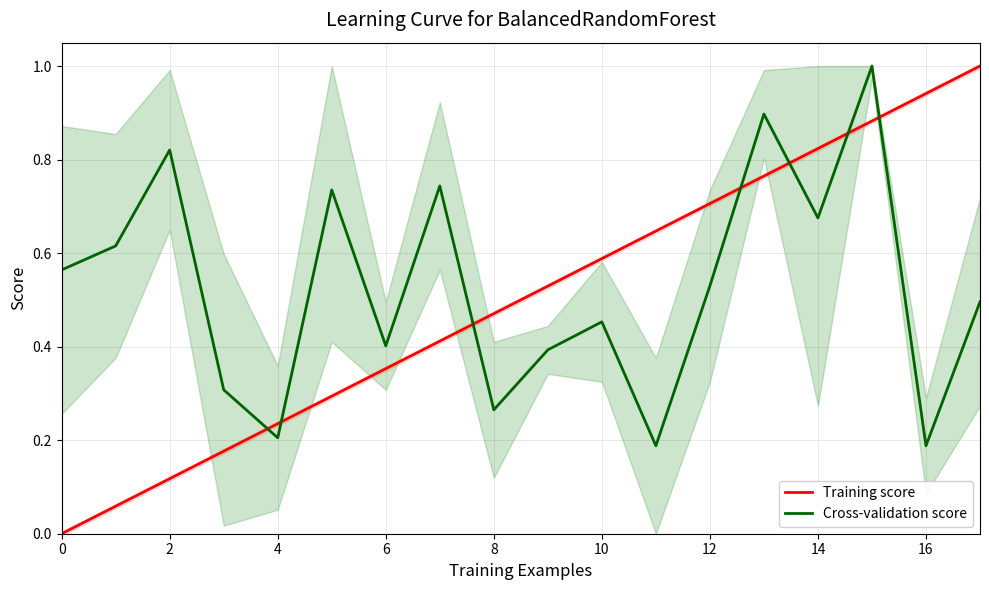

True or false: Training score and Cross-validation score cross at least once.

True